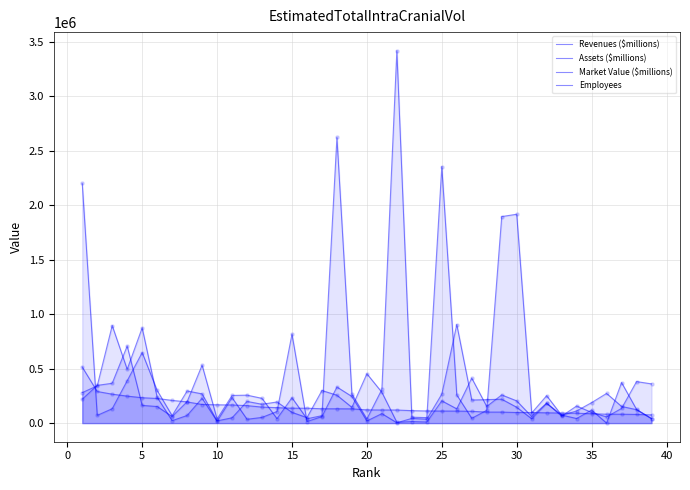

Which series has the largest total across all categories?

Assets ($millions)